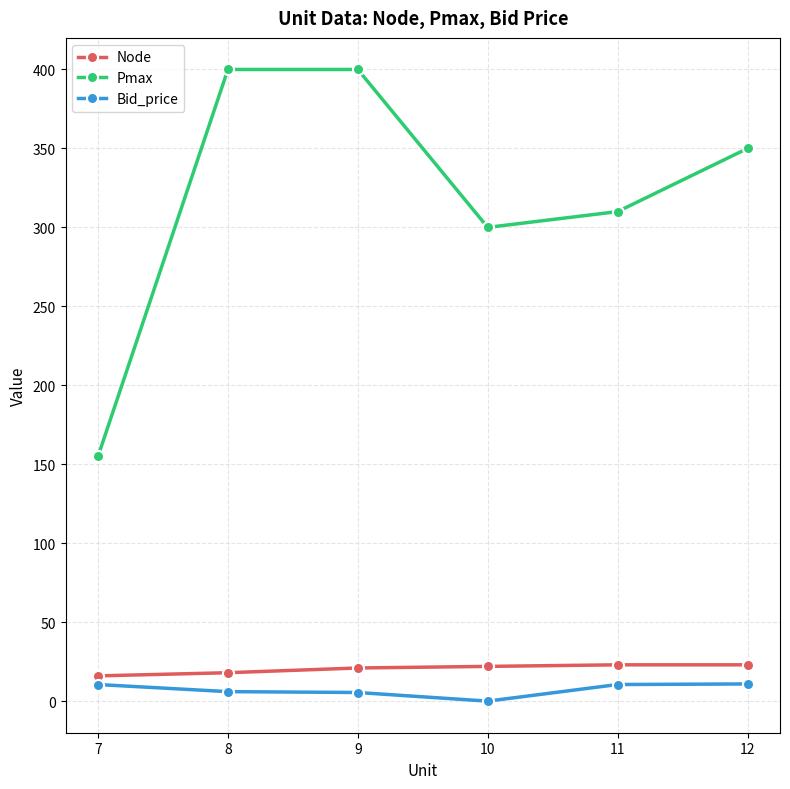

What is the total value across all series at 12?

383.9